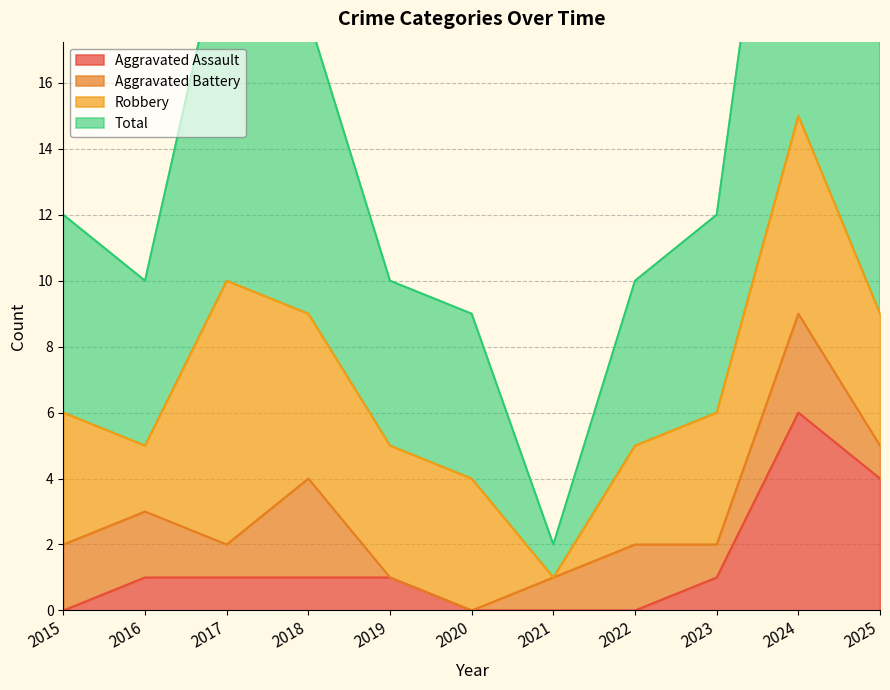

Where does the Total series first go above 12?

2017